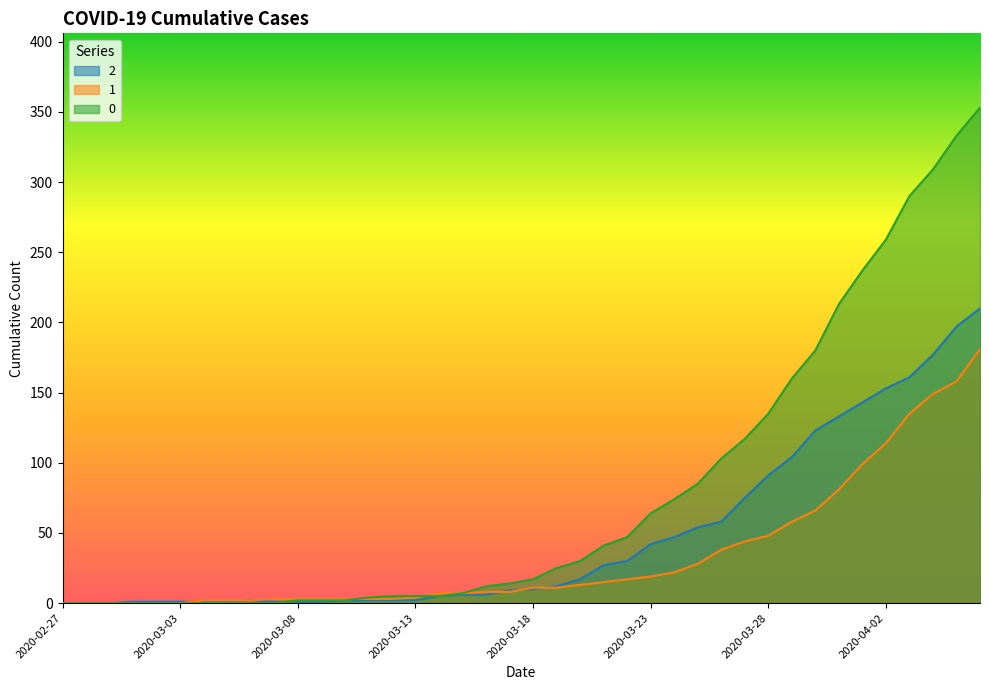

True or false: 0 has more than 1 points higher than both neighbors.

False